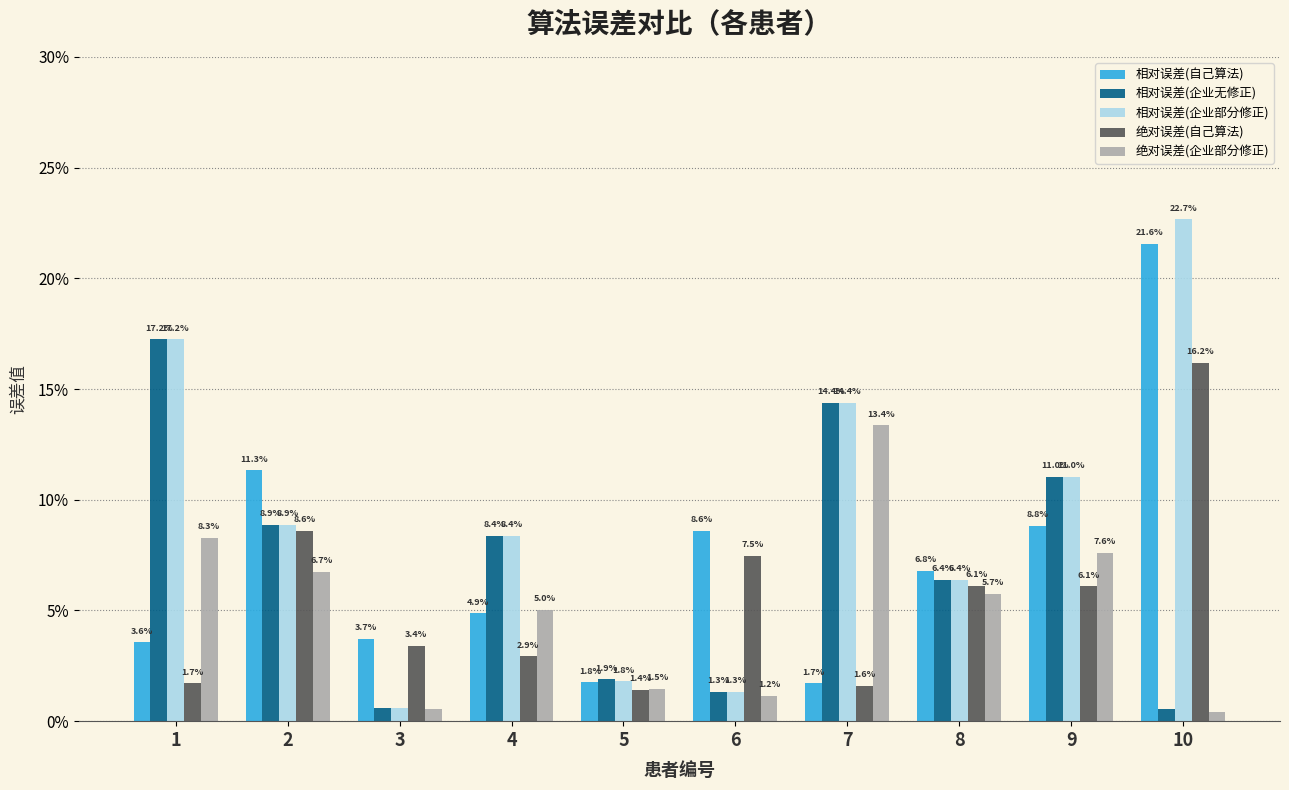

Are the bars grouped side by side (vs. stacked)?

Yes